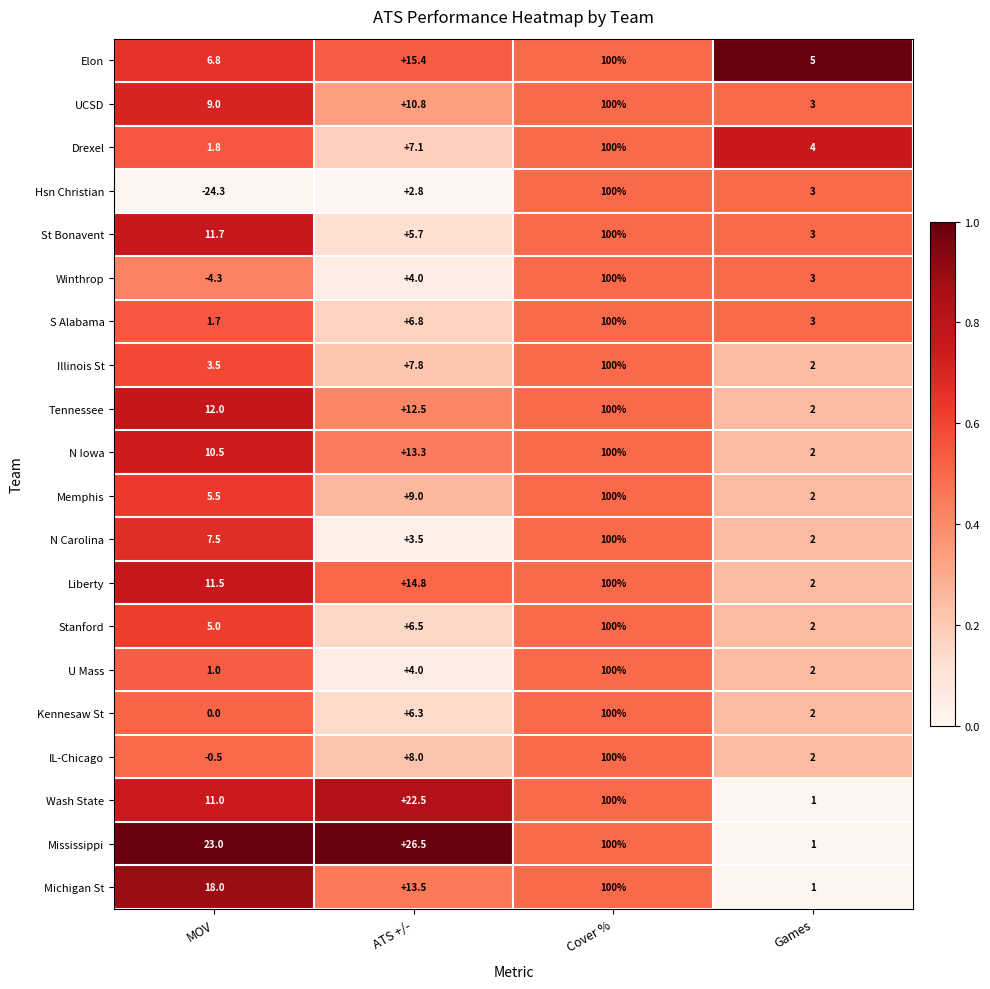

True or false: U Mass has a value of 2.0 at Games.

True